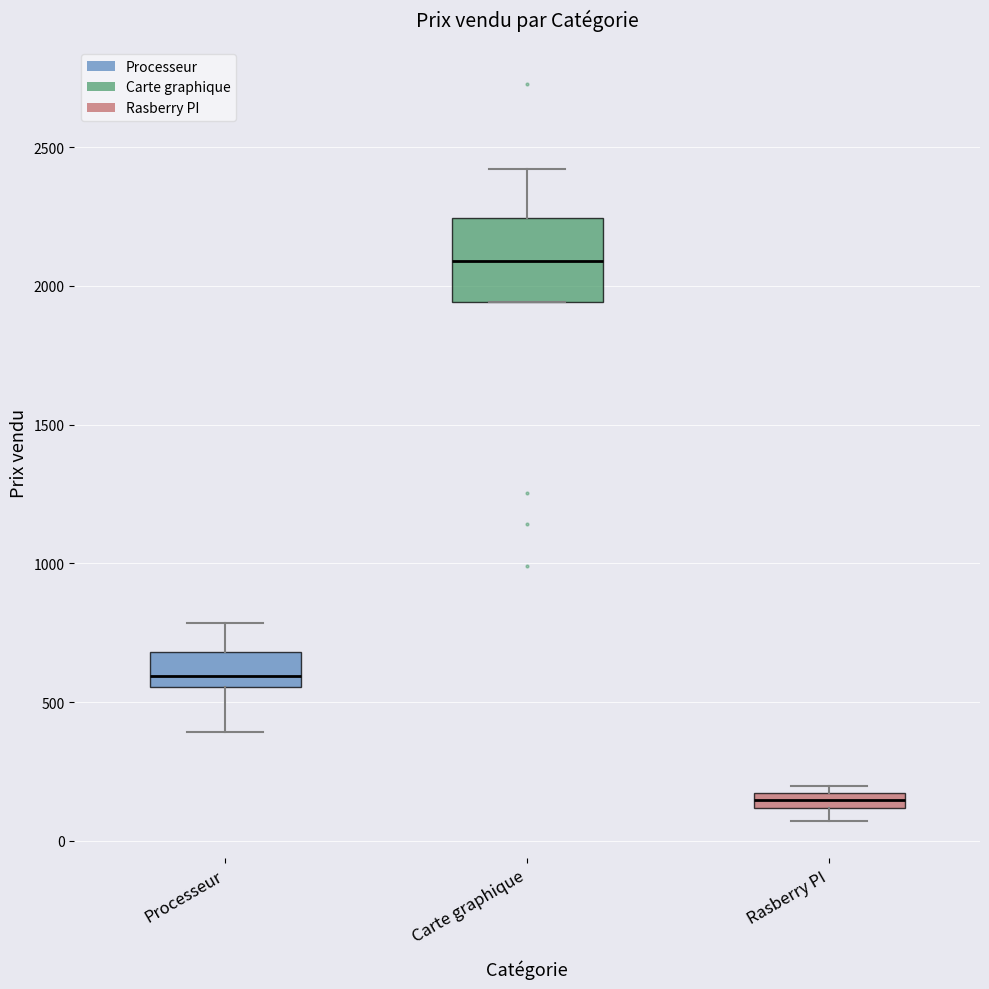

Which box's median line is the highest?

Carte graphique